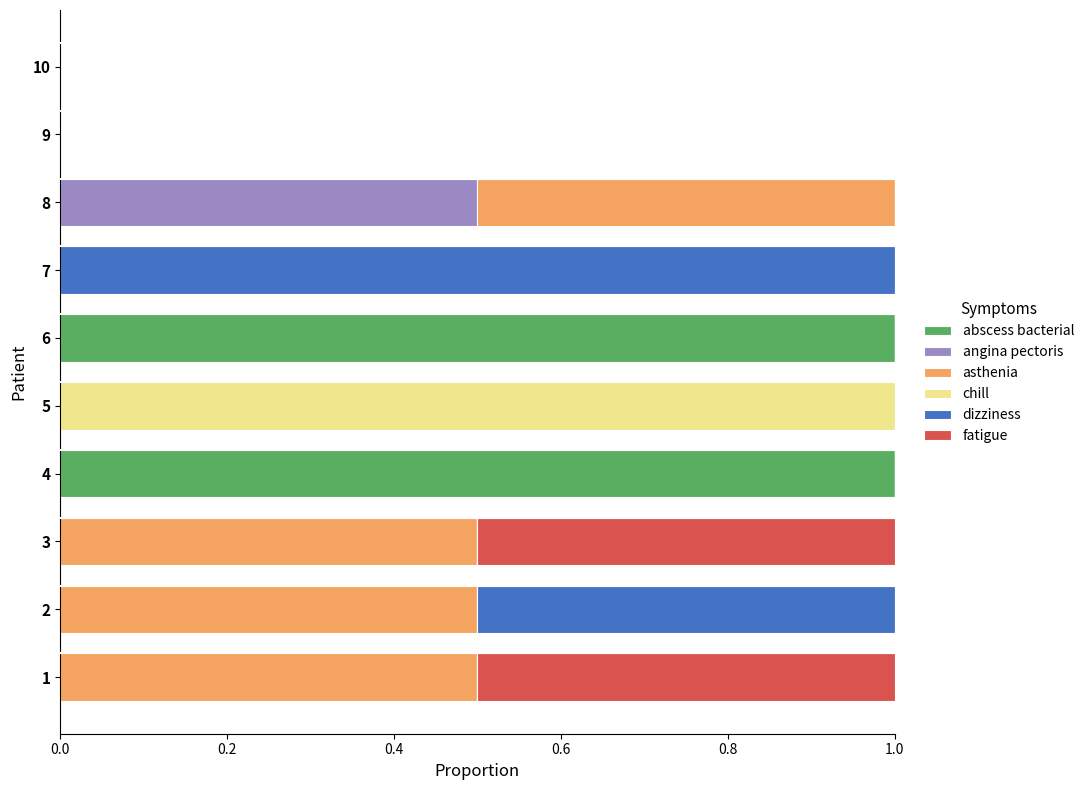

What is the highest value of the abscess bacterial series?

1.0